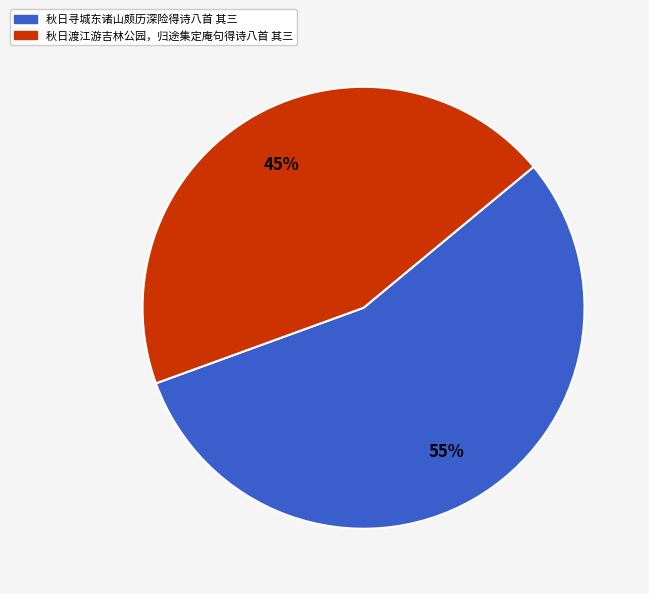

What is the ratio of the value at 秋日渡江游吉林公园，归途集定庵句得诗八首 其三 to the value at 秋日寻城东诸山颇历深险得诗八首 其三?

0.8